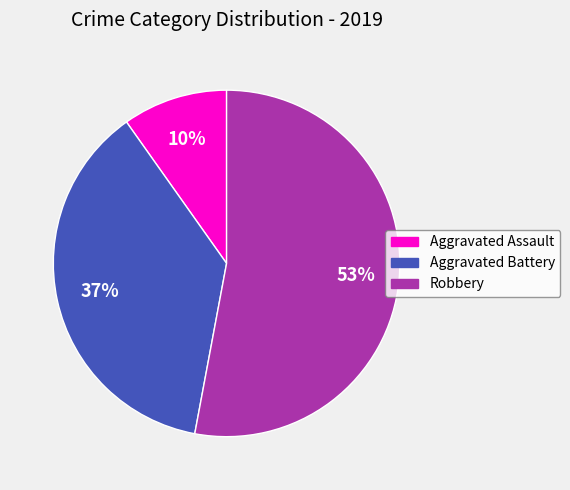

How many slices are in this pie chart?

3